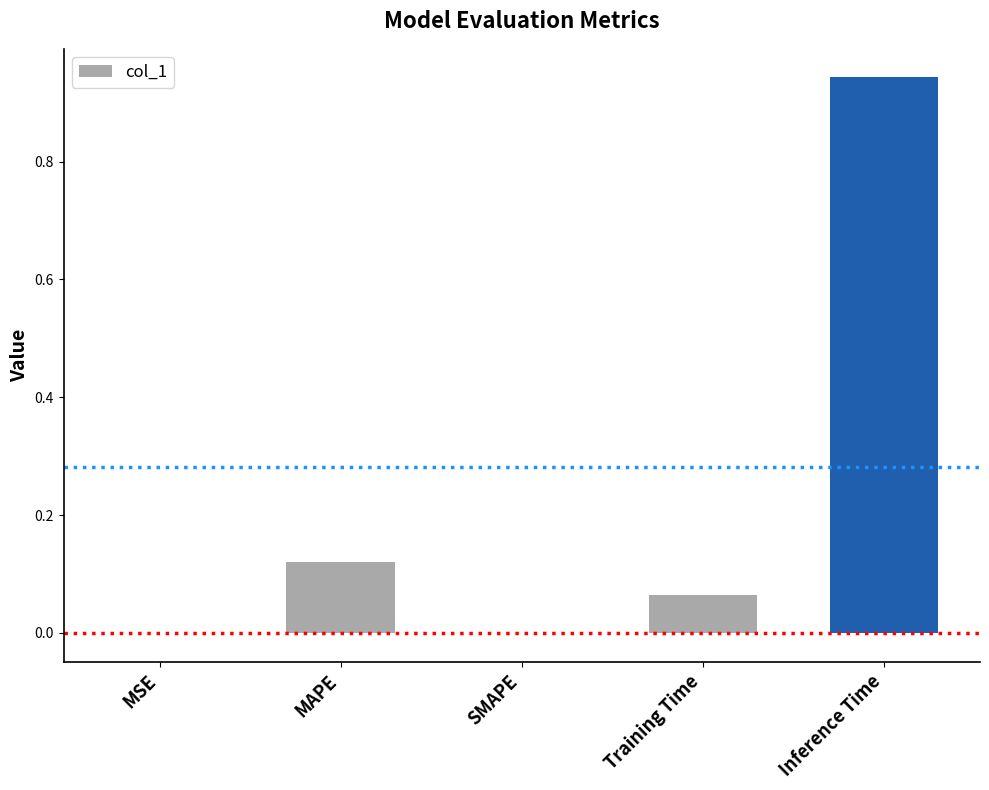

Between Training Time and SMAPE, which is larger?

Training Time